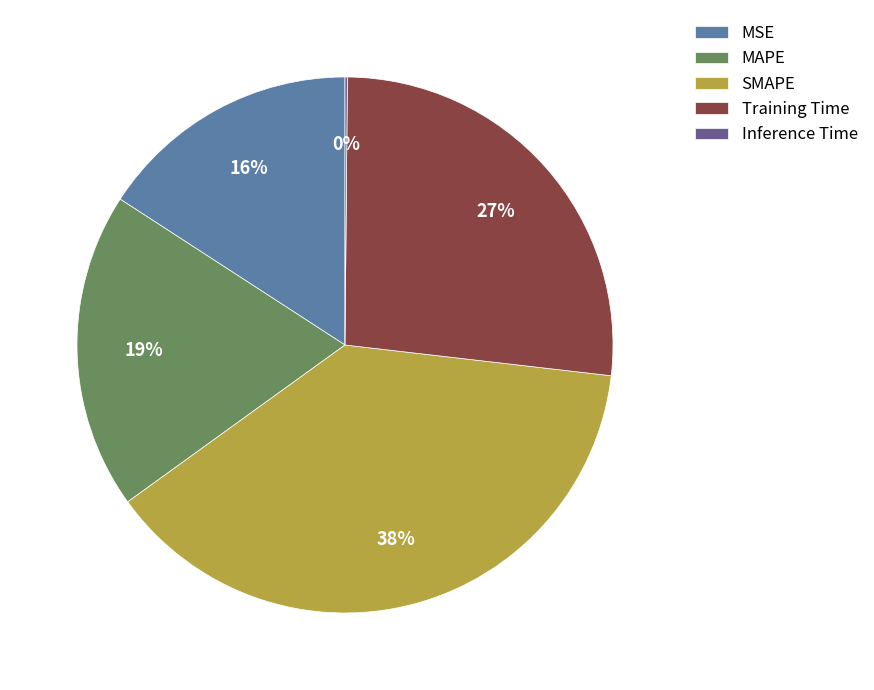

Is there any slice that represents more than half of the pie?

No